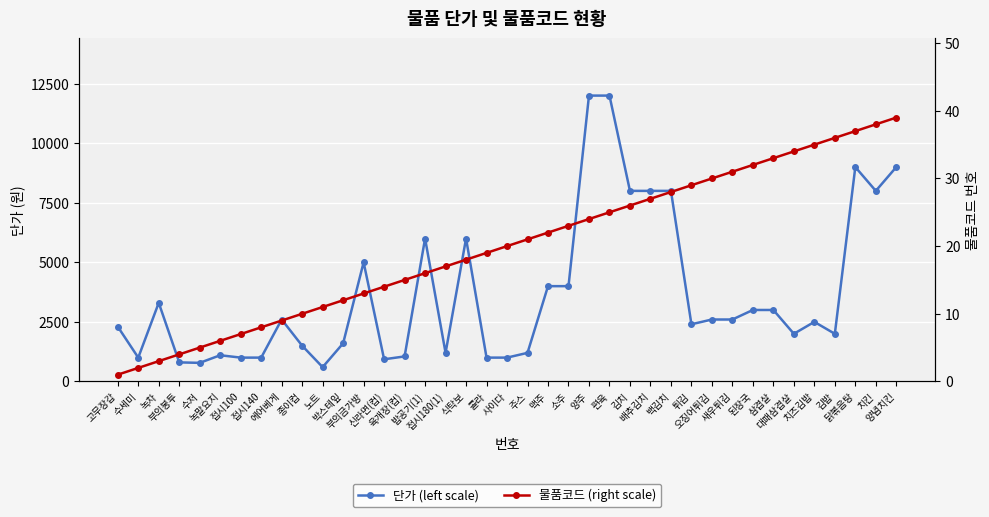

What is the label of the 11th point from the right?

튀김